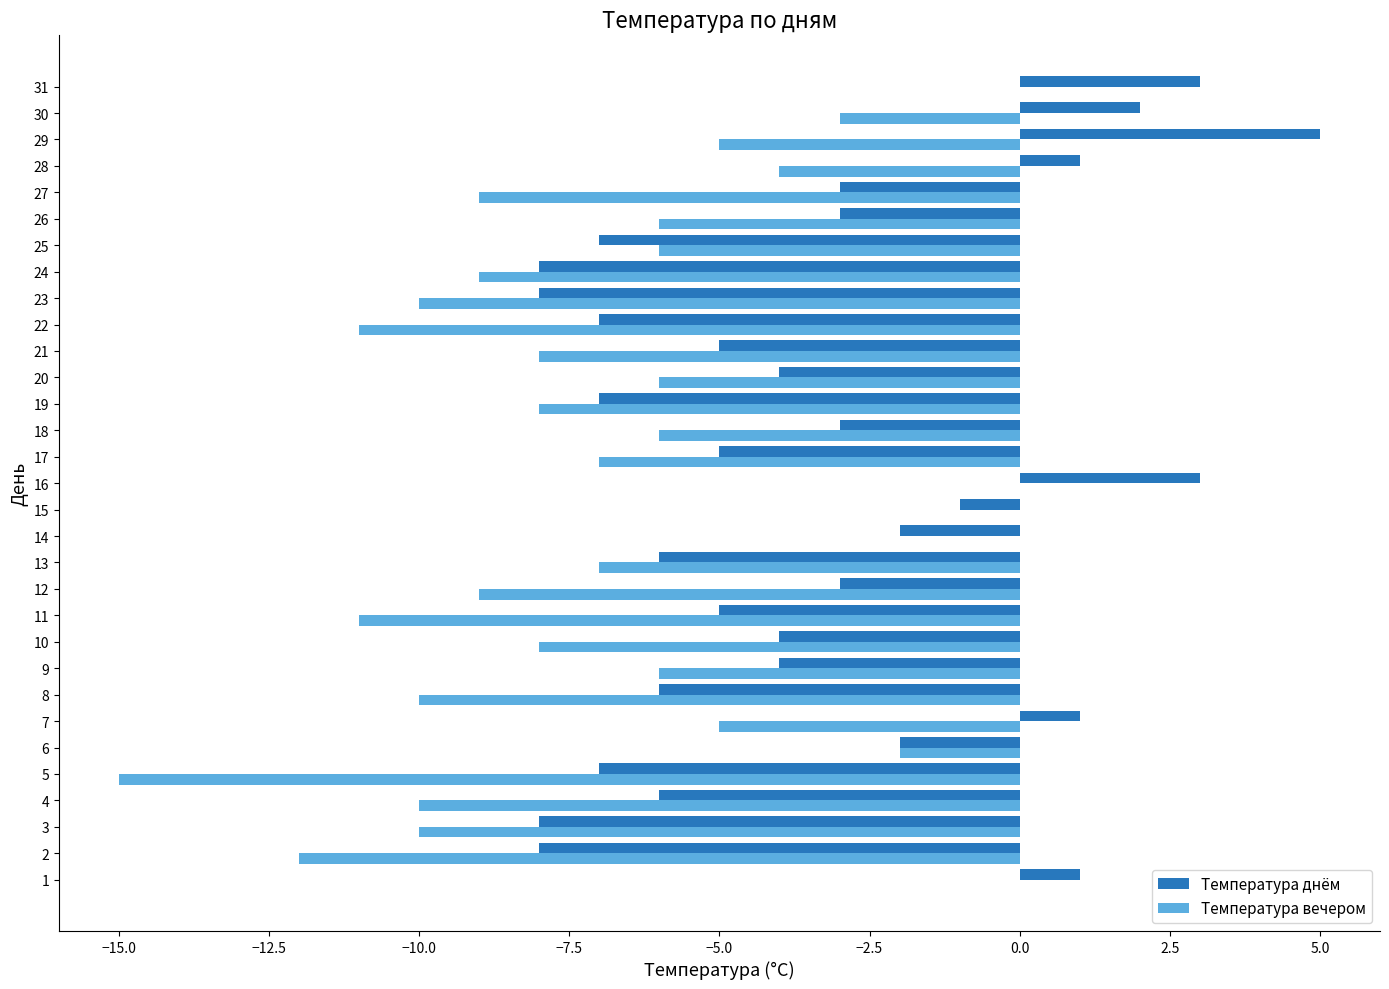

Is the value of Температура днём at 10 greater than the value of Температура вечером at 24?

Yes